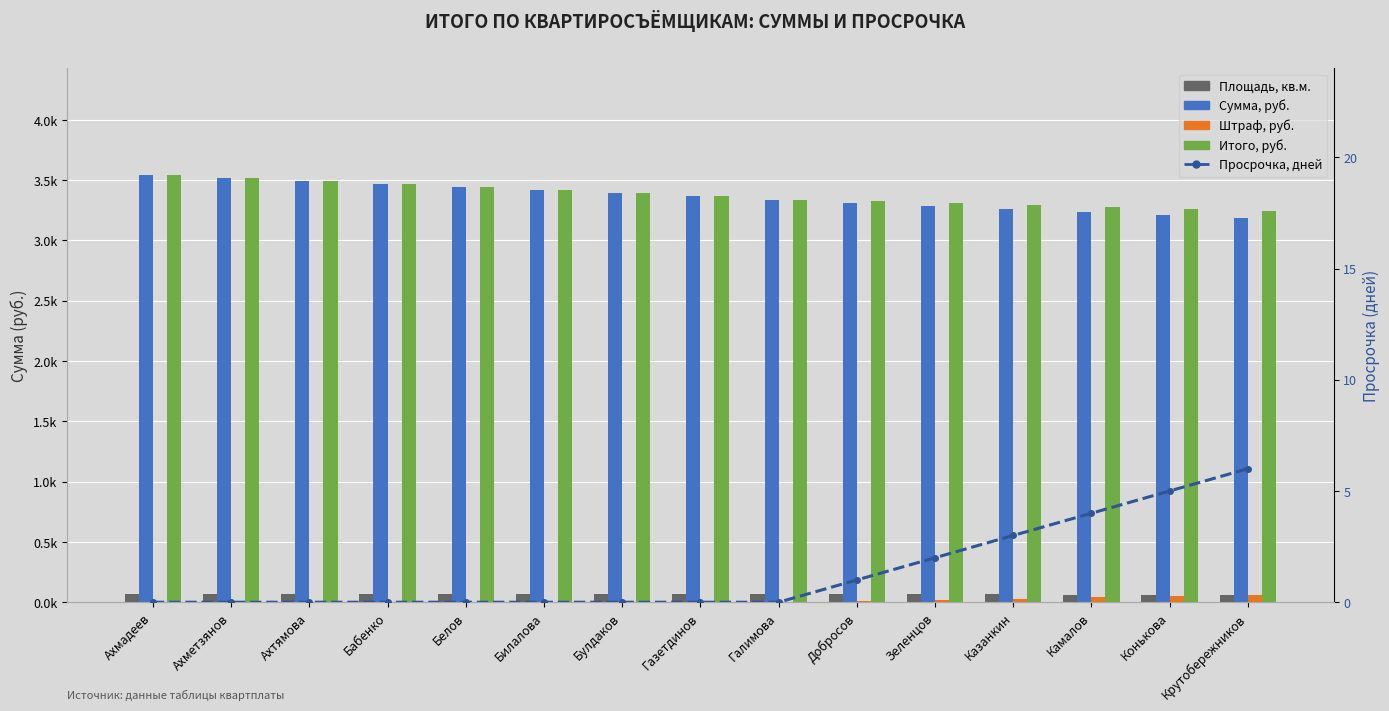

True or false: Сумма, руб. has a value of 3238.4 at Камалов.

True